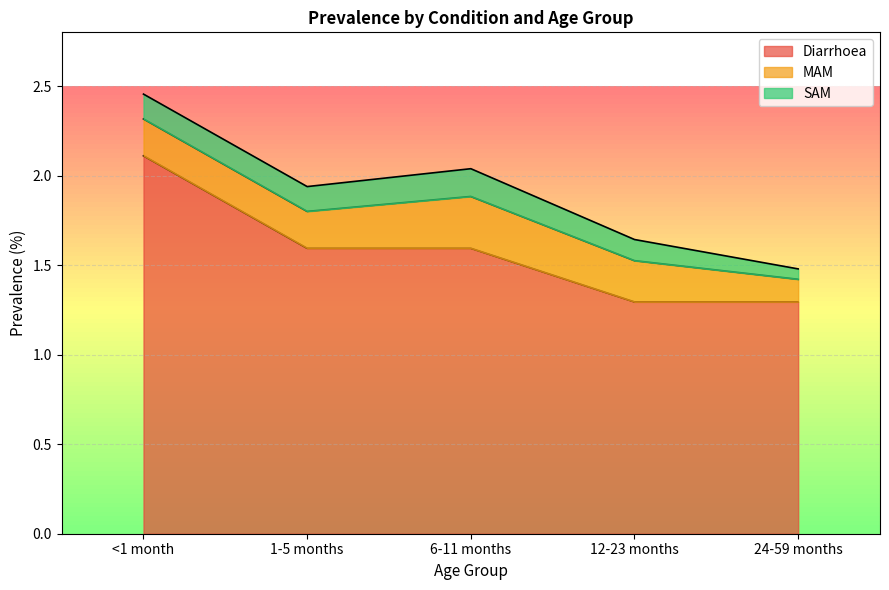

Between 6-11 months and <1 month, which is larger?

<1 month